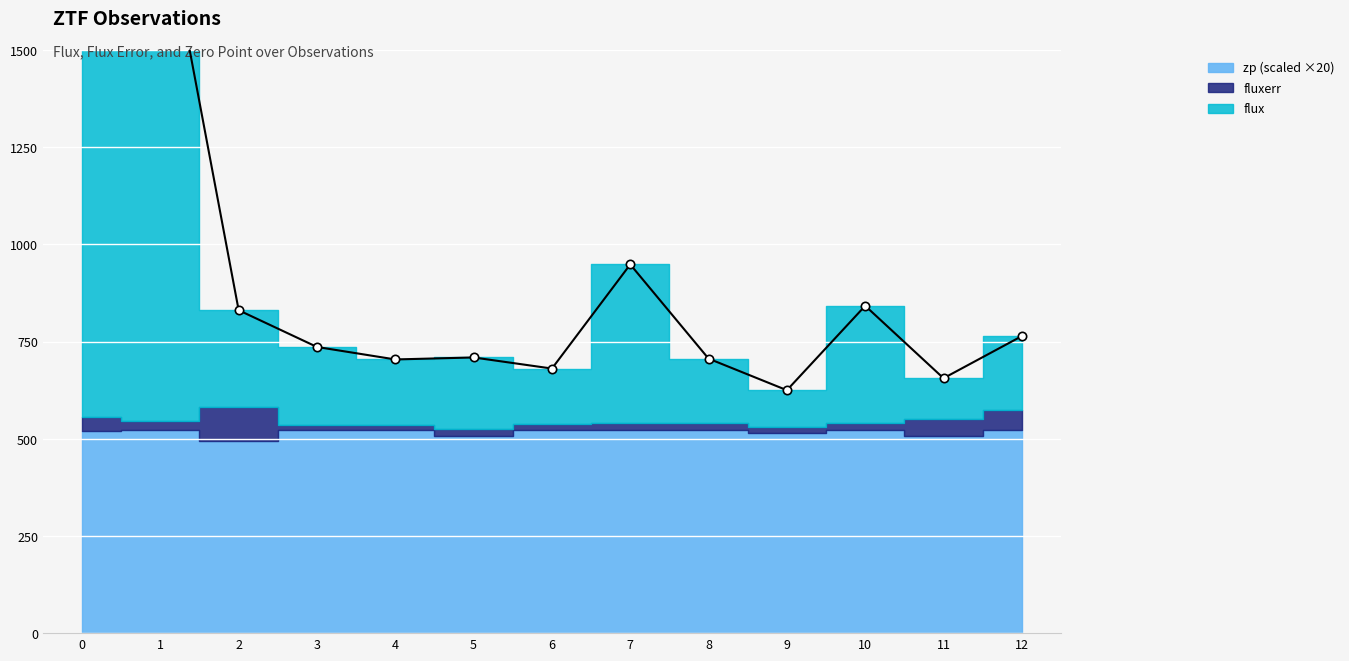

What is the sum of the zp values at 7 and 8?

52.3